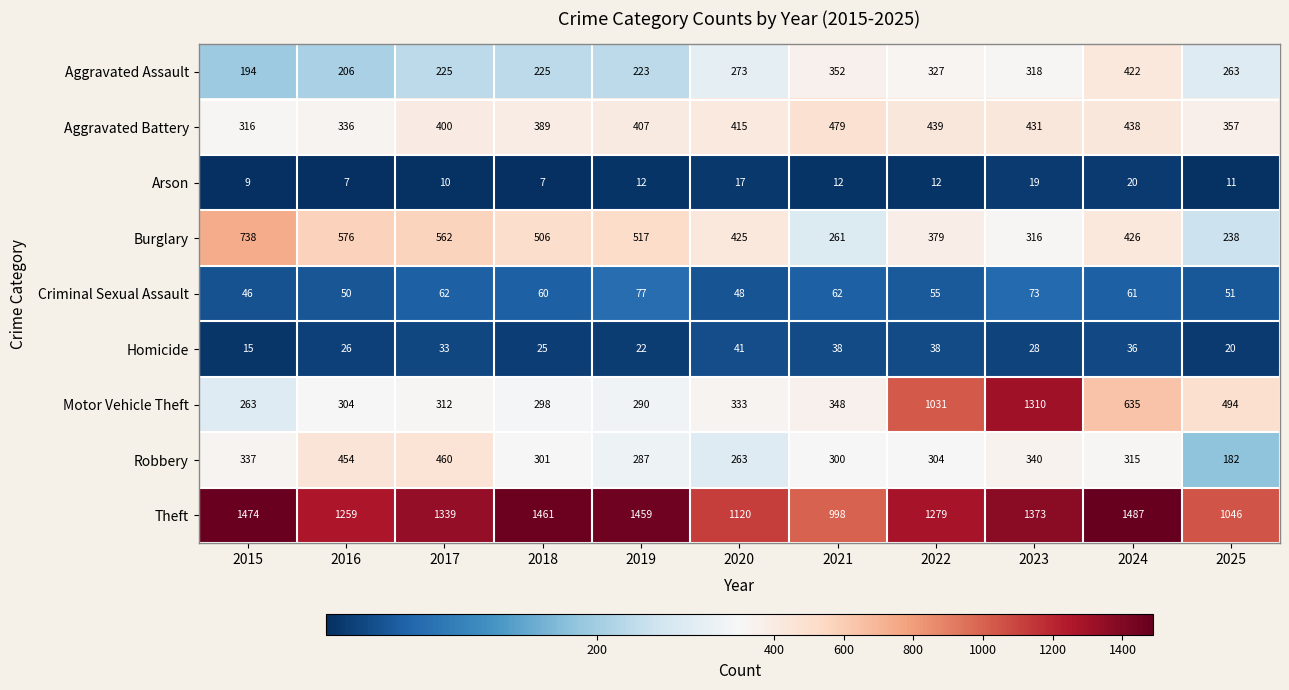

What is the total value across all series at 2015?

3392